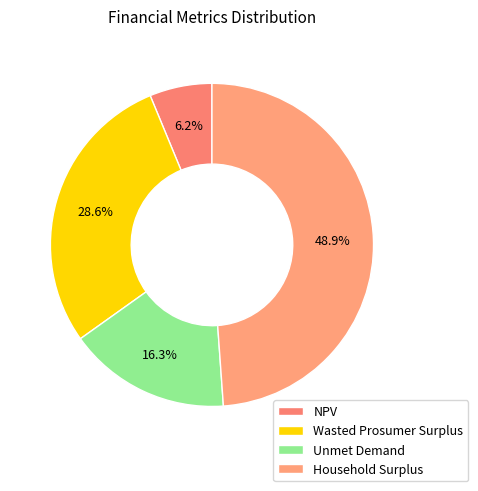

Rank the categories by value from highest to lowest.

Household Surplus, Wasted Prosumer Surplus, Unmet Demand, NPV